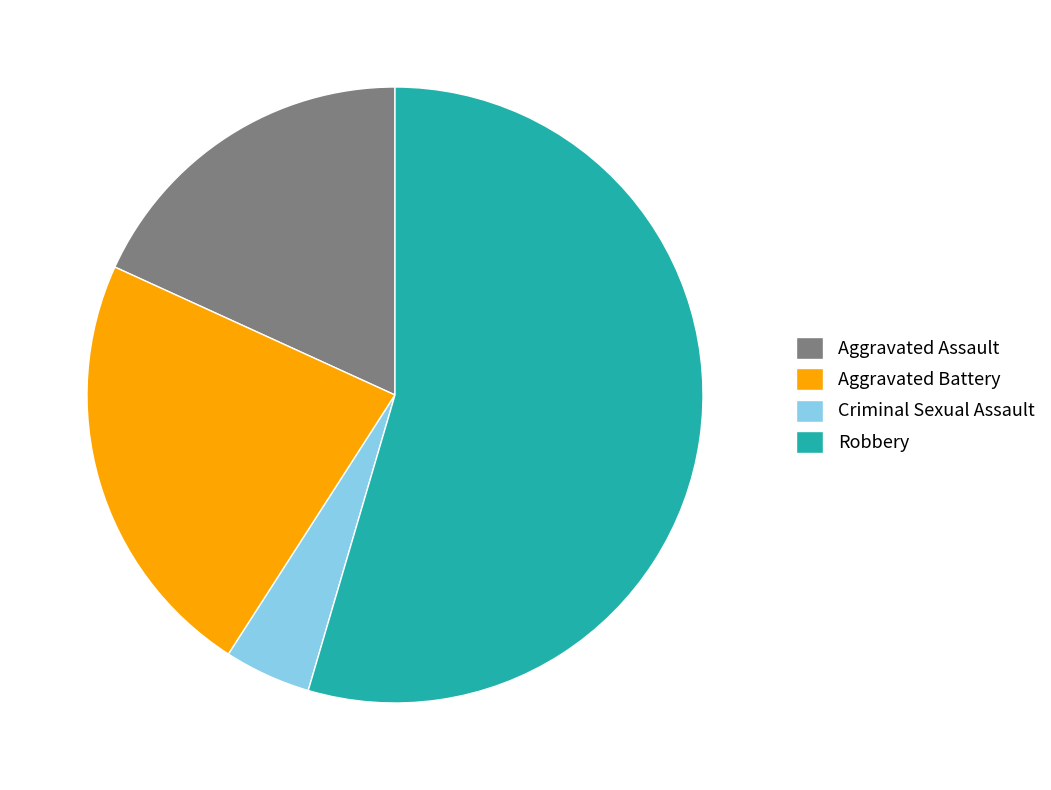

The Aggravated Assault slice represents 4% of the pie. True or false?

False